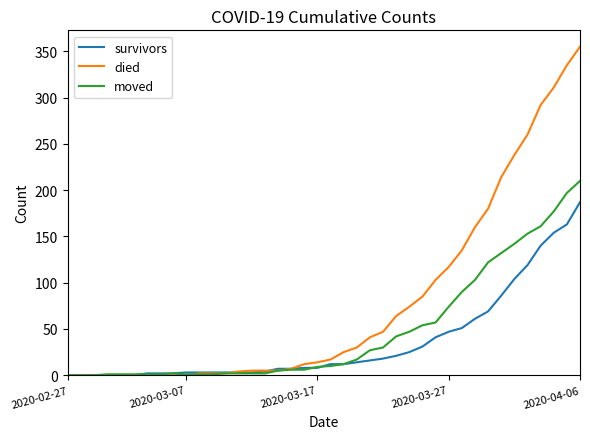

Which series has the largest range (max minus min)?

died